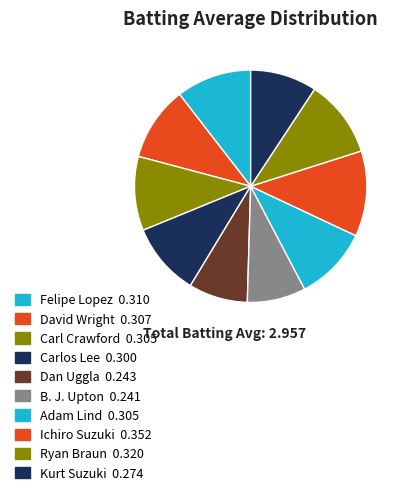

Rank the categories by value from lowest to highest.

B. J. Upton, Dan Uggla, Kurt Suzuki, Carlos Lee, Carl Crawford, Adam Lind, David Wright, Felipe Lopez, Ryan Braun, Ichiro Suzuki